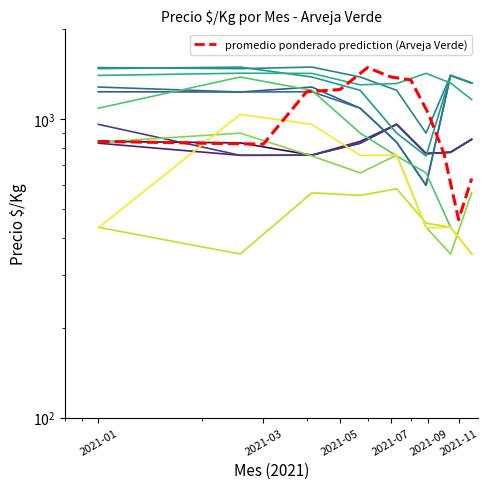

The value at 2021-07 is 383. True or false?

False